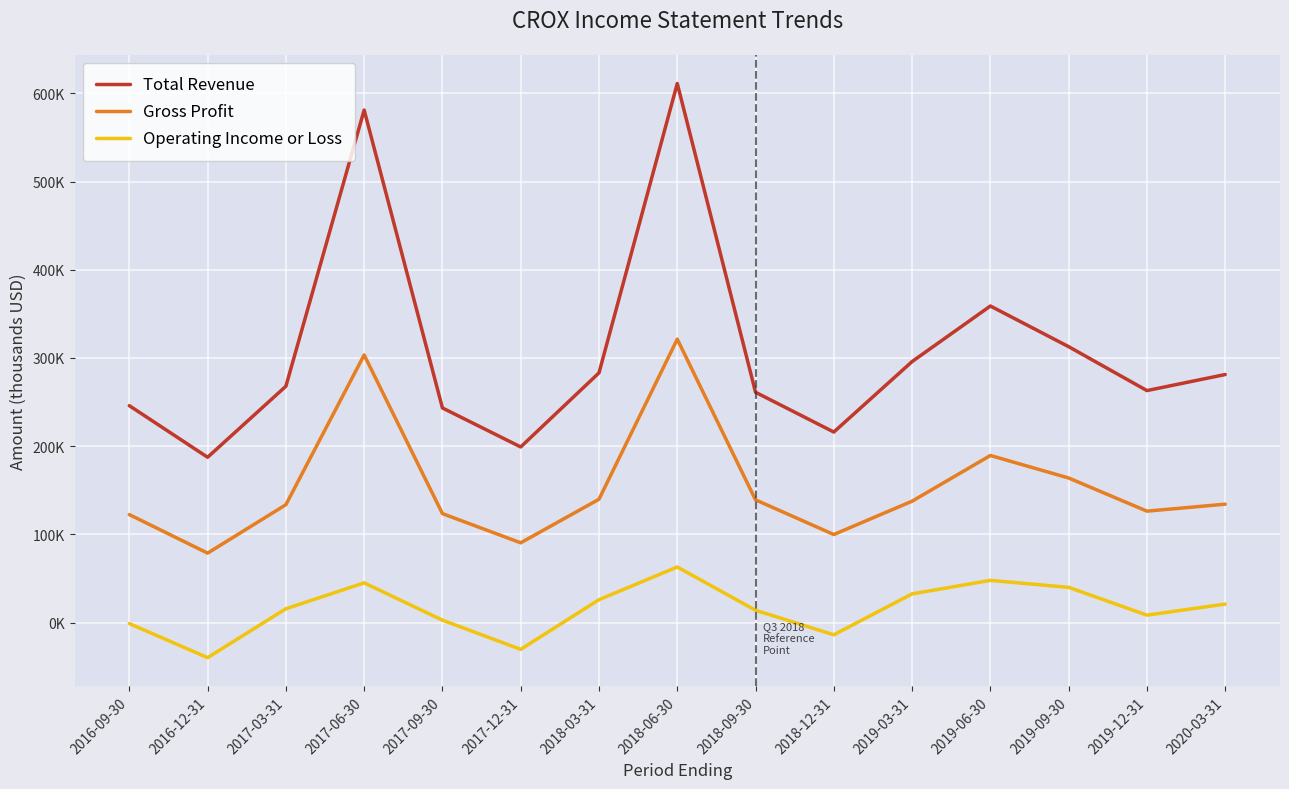

True or false: Operating Income or Loss and Gross Profit cross at least once.

False